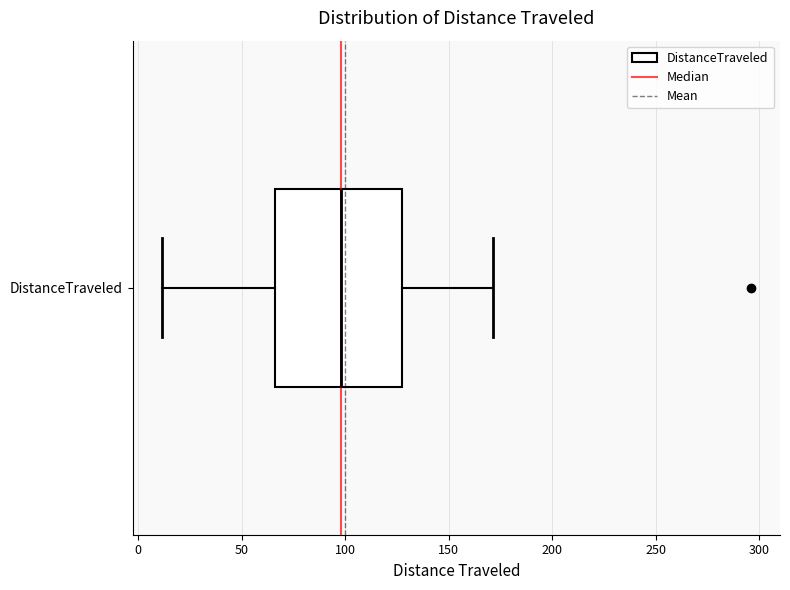

Transcribe this box plot: give where the median line is, the range the box spans, and where the two whiskers end, as read against the x-axis. The values are not printed on the chart, so give them approximately, as read against the axis.

median 100, box 65 to 125, whiskers 10 to 170